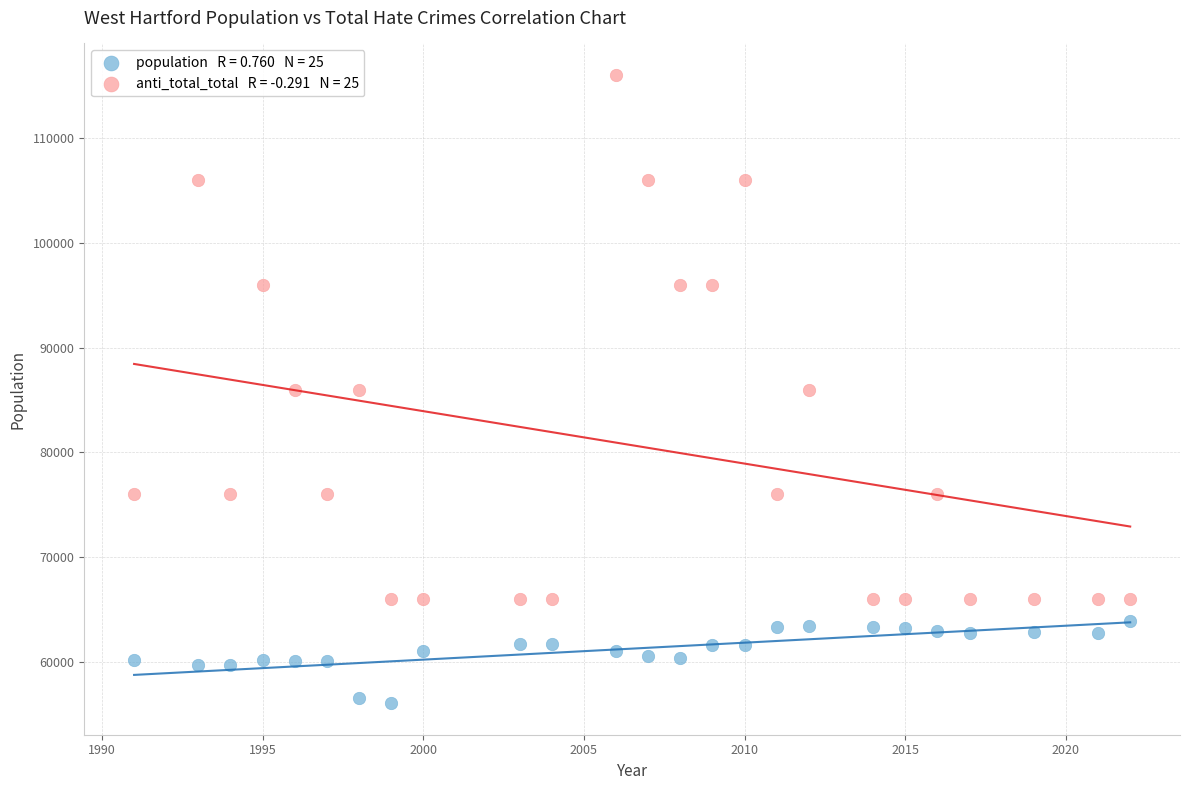

Across all data points, what is the range of Y values (max minus min)?

59913